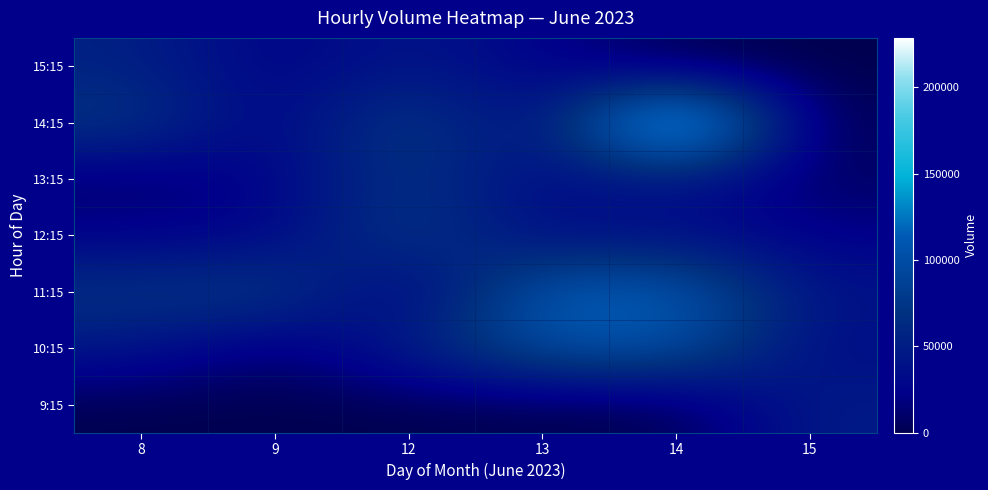

Reading left to right, what are all the values shown in this chart?

9:15: 8=0	9=0	12=0	13=0	14=0	15=49348
10:15: 8=44143	9=8479	12=53406	13=103500	14=108097	15=32615
11:15: 8=71447	9=83200	12=13750	13=116334	14=116879	15=40262
12:15: 8=23467	9=25710	12=80830	13=31097	14=37428	15=22109
13:15: 8=9657	9=25234	12=75374	13=29827	14=42615	15=7842
14:15: 8=75643	9=20448	12=86814	13=22518	14=228455	15=0
15:15: 8=54208	9=23438	12=45175	13=25149	14=0	15=0